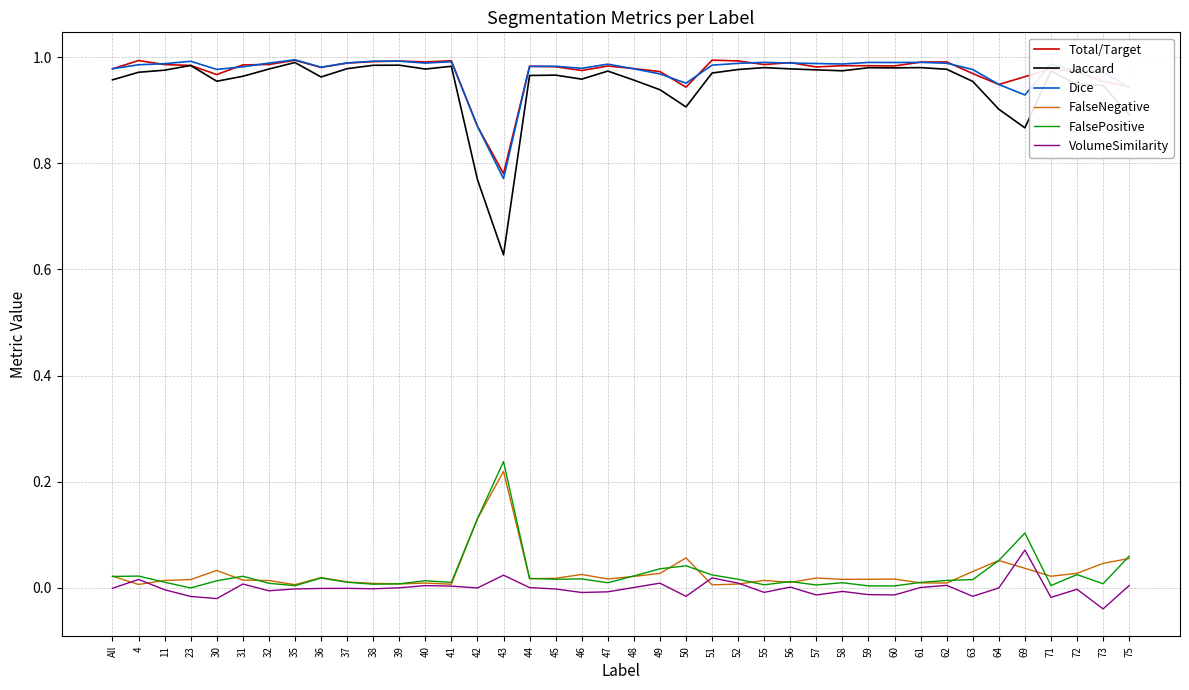

The Jaccard series shows 0.9 at 64. True or false?

True